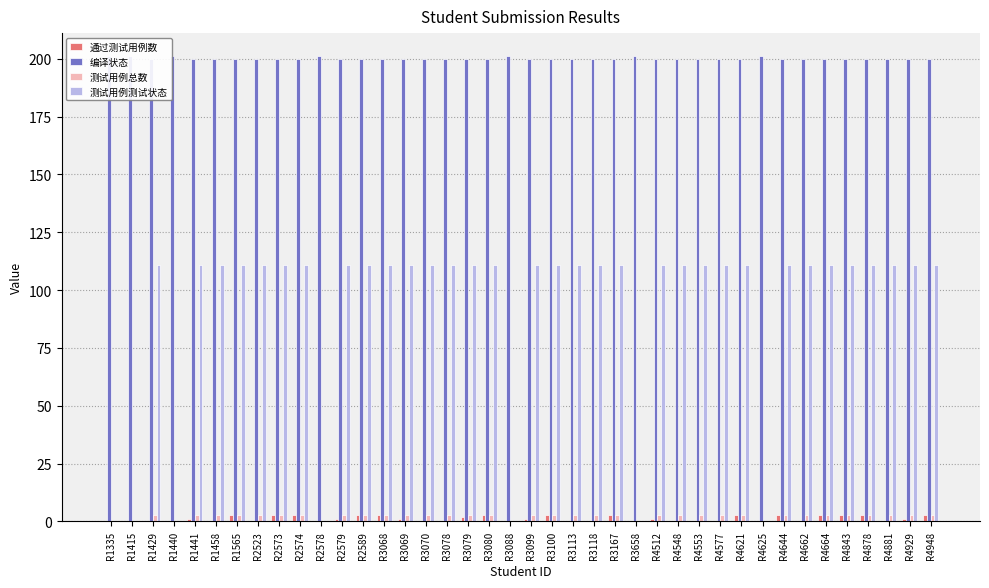

At how many categories does at least one series exceed 78?

40